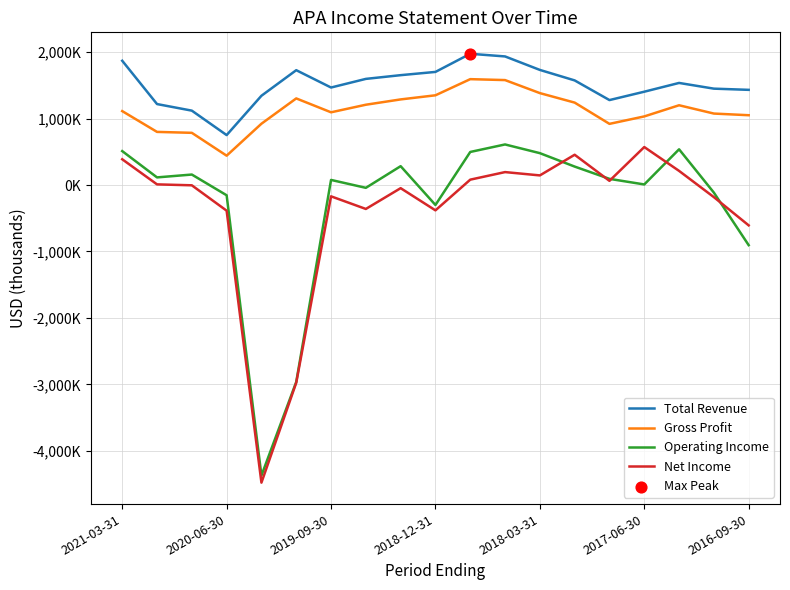

Is this an area chart (filled region under the line)?

No